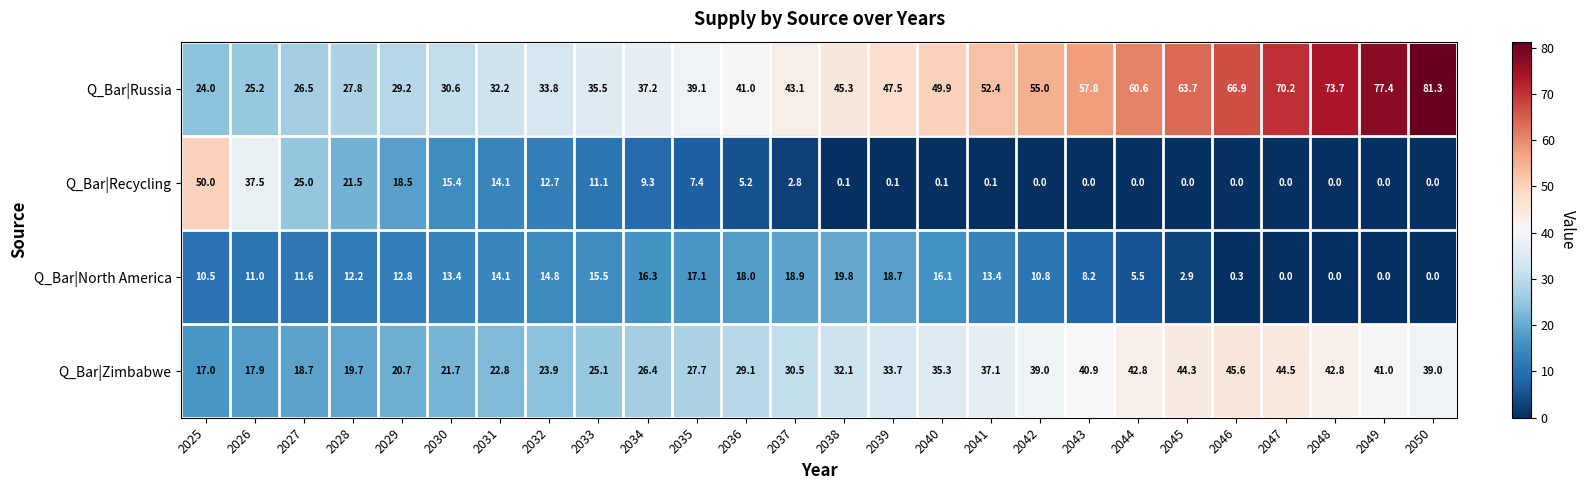

What is the difference between the Q_Bar|Russia values at 2036 and 2031?

8.8